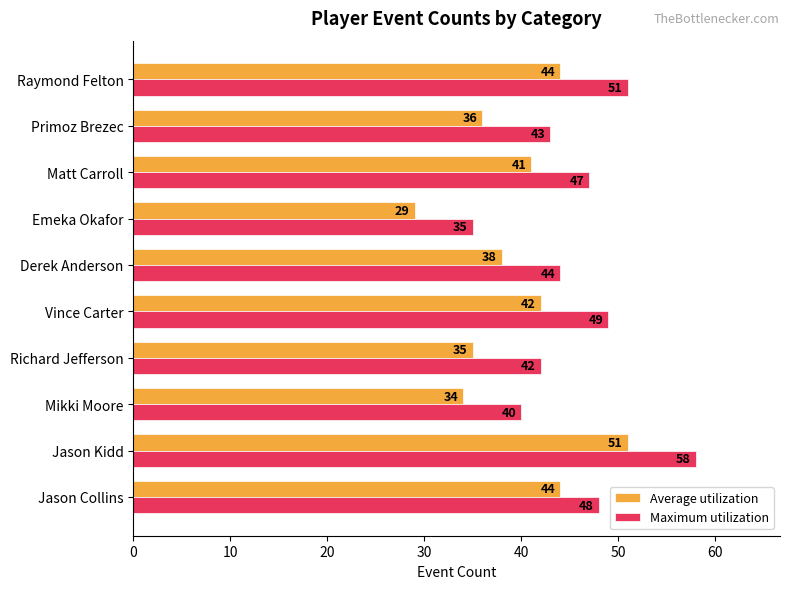

Count the number of data series in this chart.

2